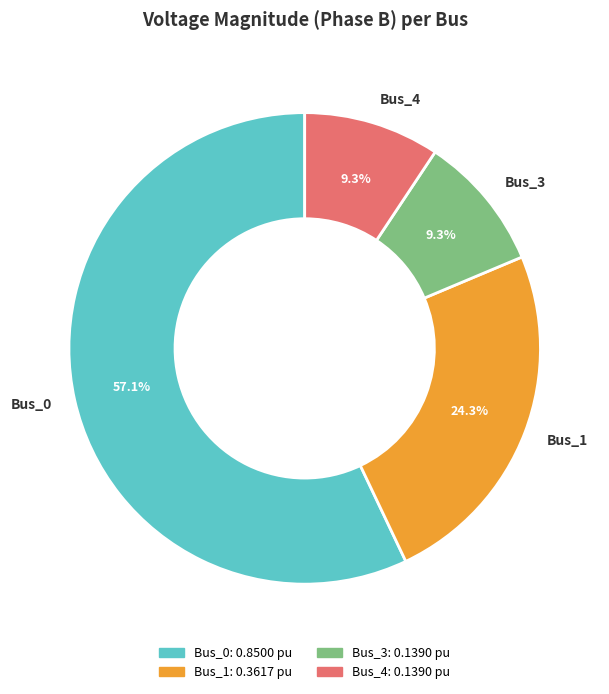

What percentage is NOT represented by Bus_1?

75.7%